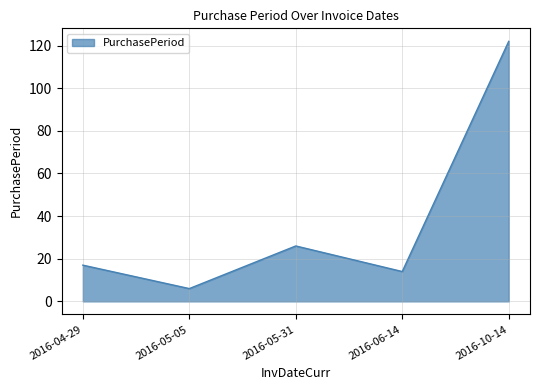

How many categories are shown in the chart?

5